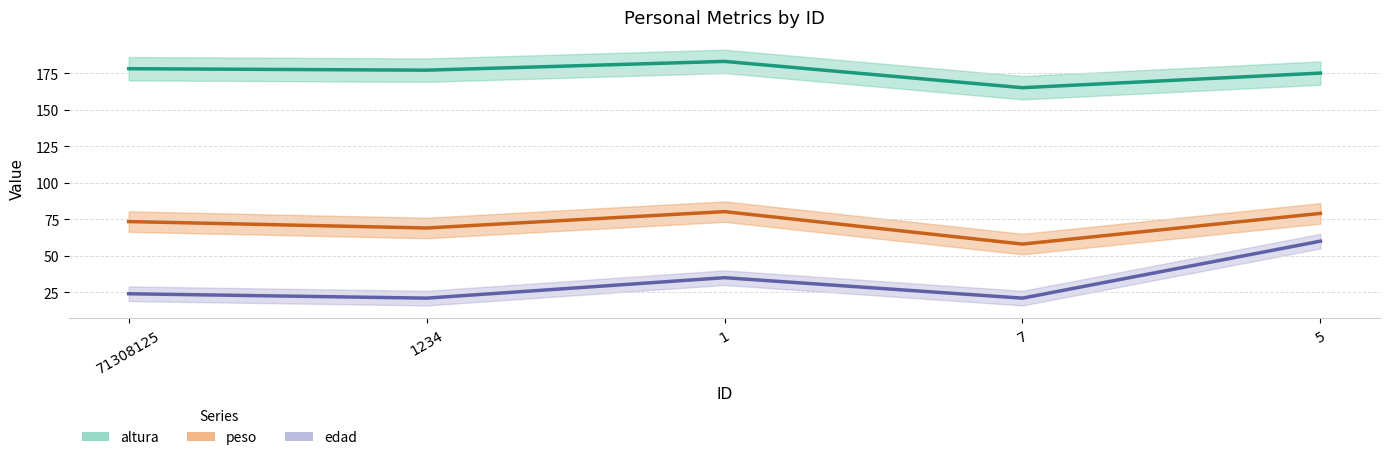

What is the total value across all series at 5?

314.0